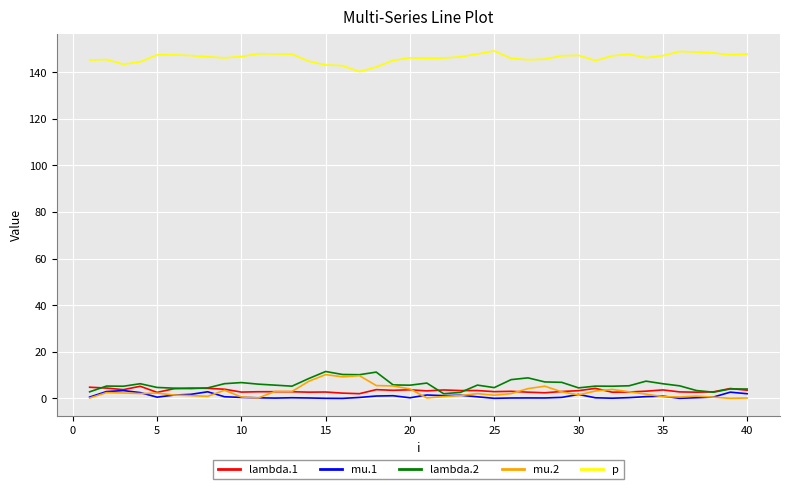

True or false: p and lambda.2 intersect in this chart.

False